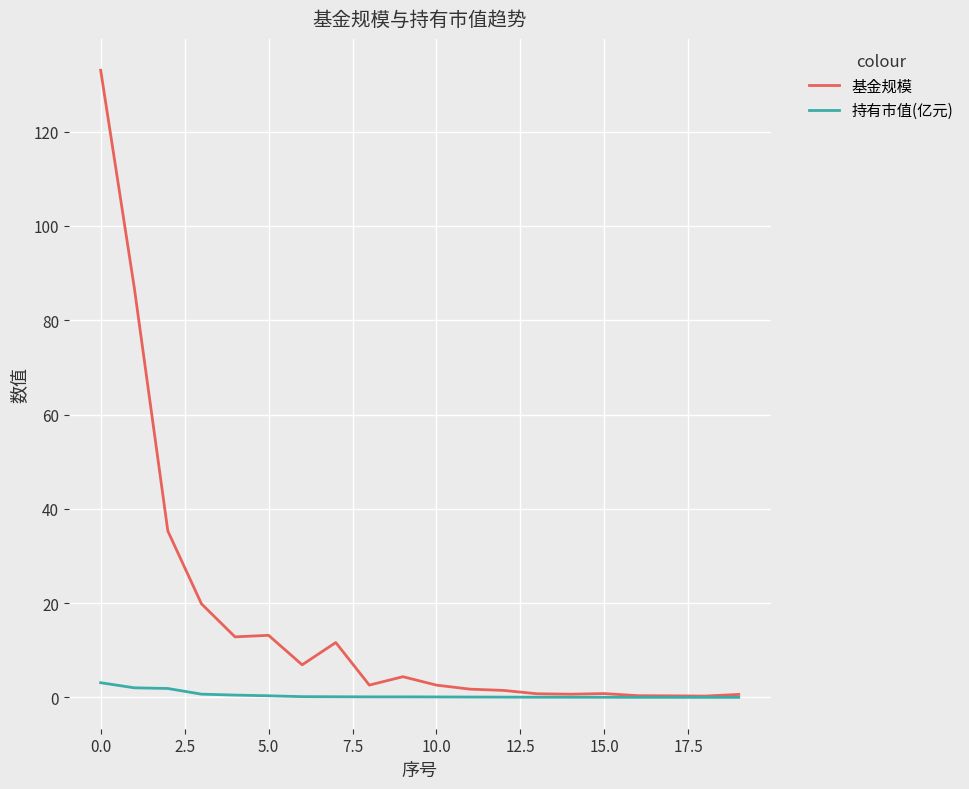

At how many categories does at least one series exceed 33?

3